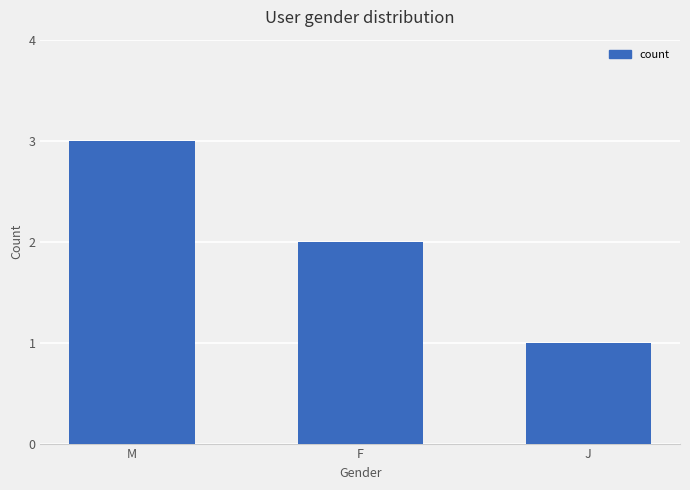

Which has a higher value, M or J?

M